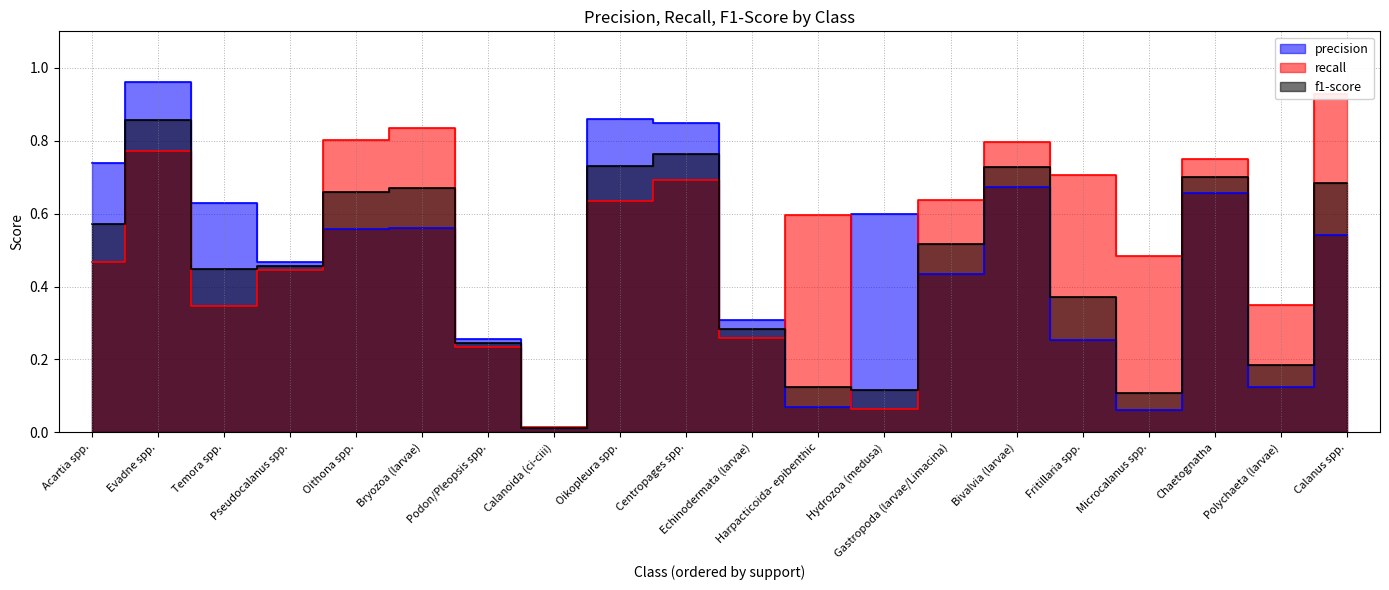

What is the difference between the highest and lowest values at Microcalanus spp.?

0.4